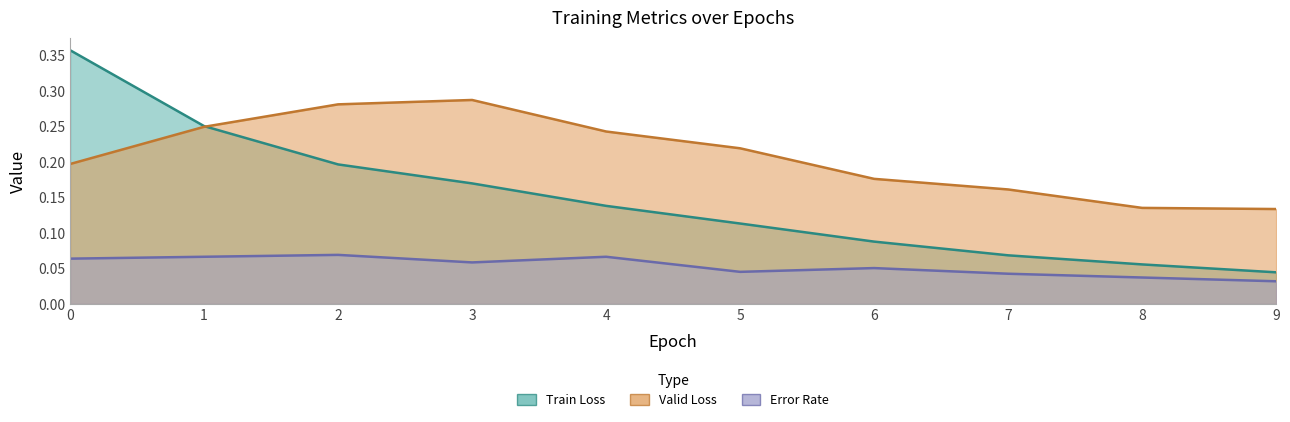

Rank the series at 4 from lowest to highest value.

error_rate, train_loss, valid_loss